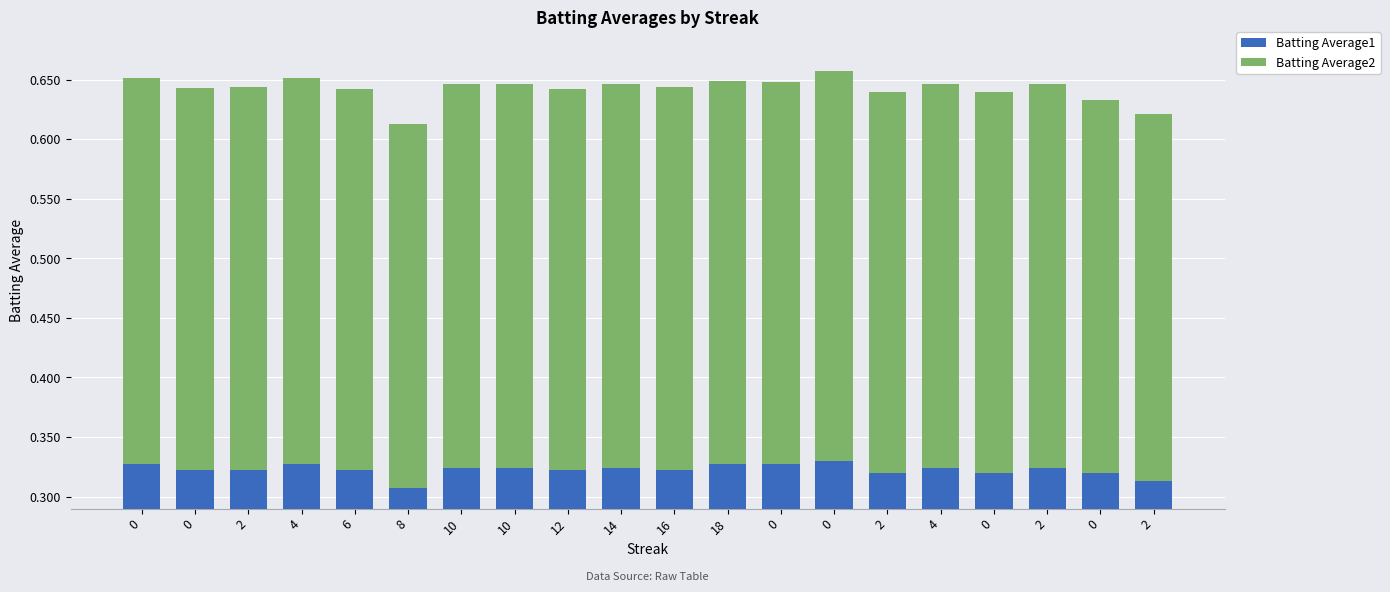

What value does the Batting Average1 series have at 8?

0.3